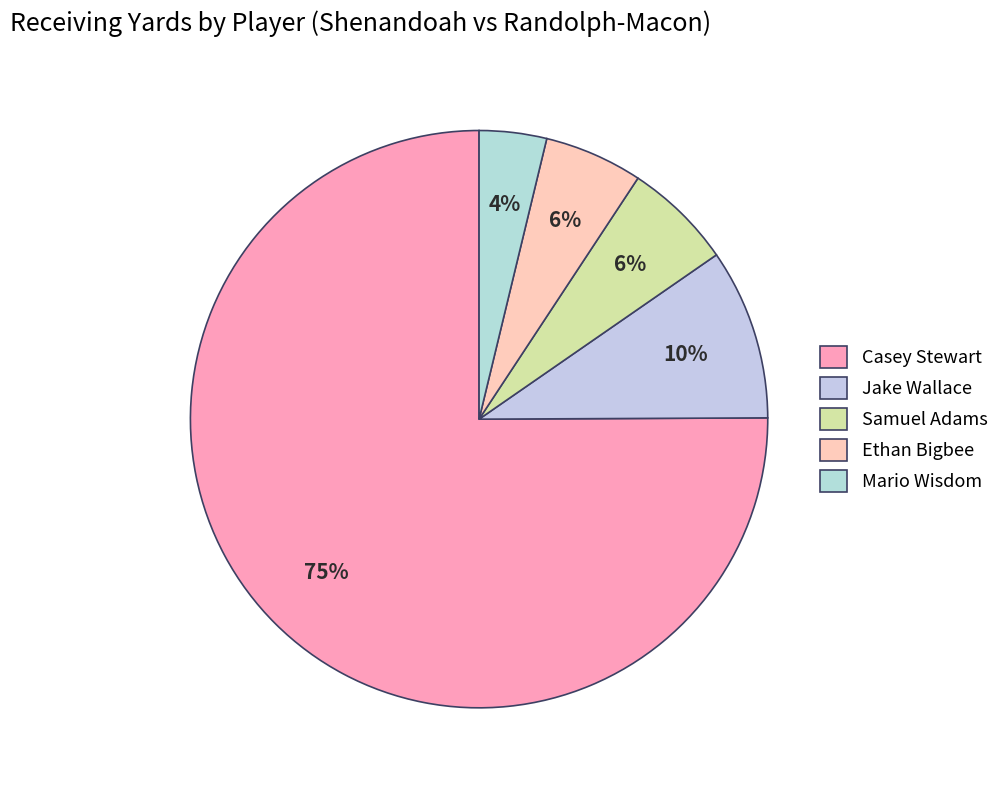

Which slice is the largest?

Casey Stewart